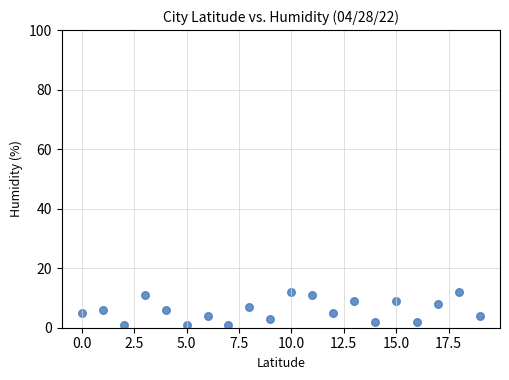

What is the range of Y values (max minus min)?

11